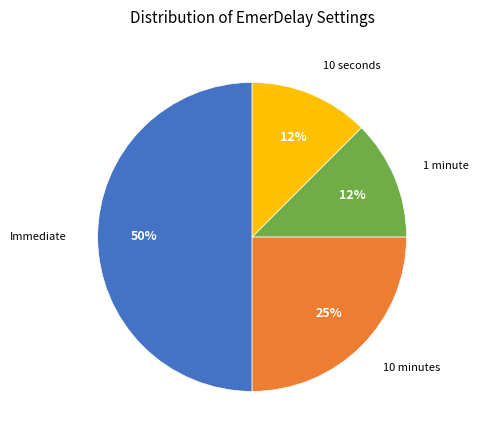

To the nearest percent, what is the average slice percentage?

25%